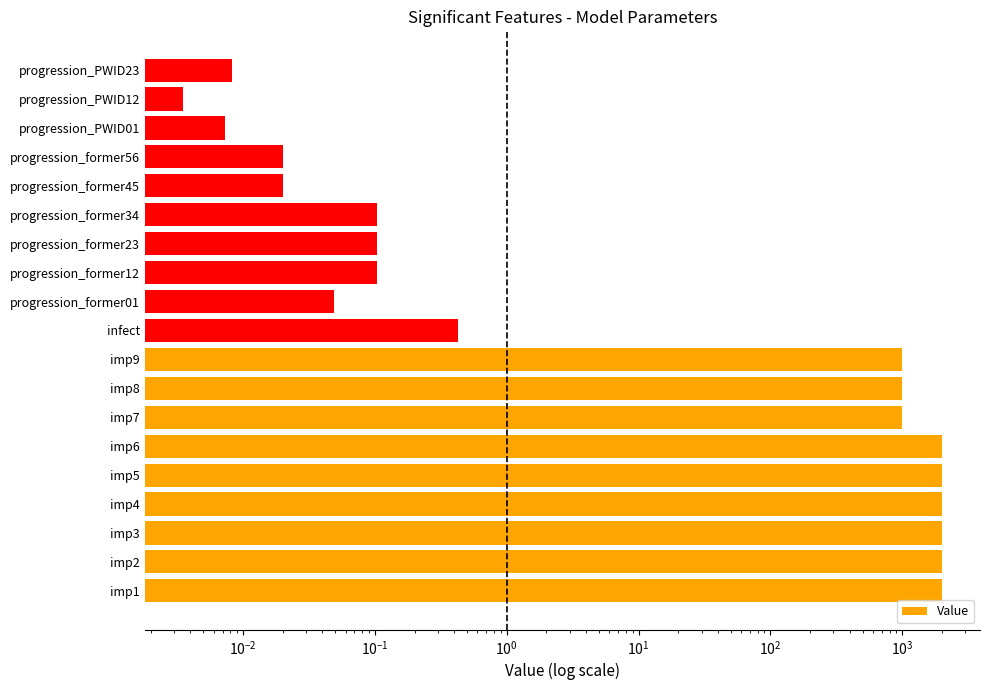

Between imp6 and imp7, which is larger?

imp6